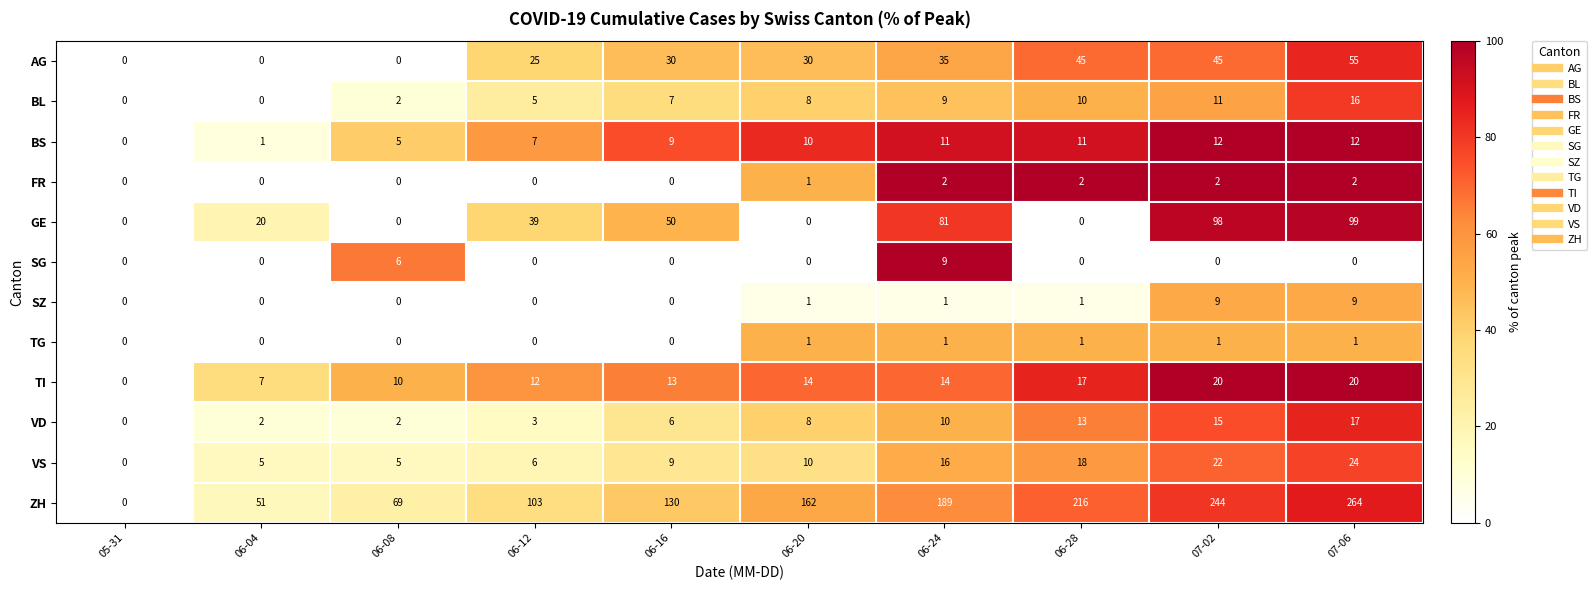

Is it true that BL equals 5 at 05-31?

False